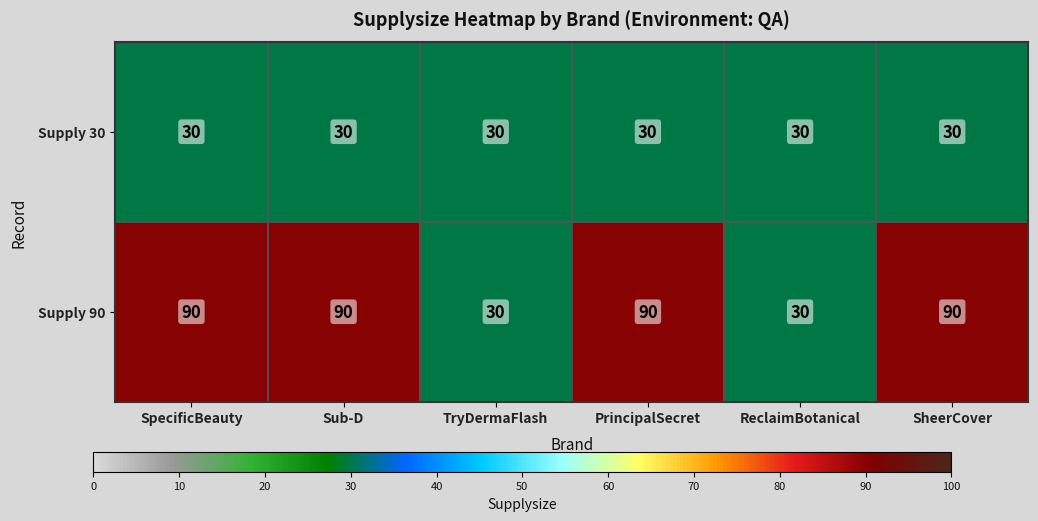

What is the sum of the Supply 90 values at ReclaimBotanical and SpecificBeauty?

120